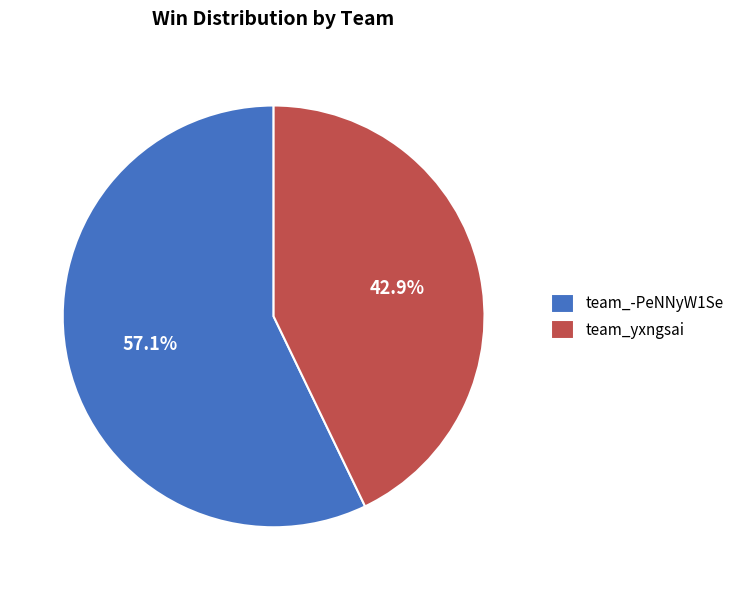

What is the smallest slice in the pie chart?

team_yxngsai